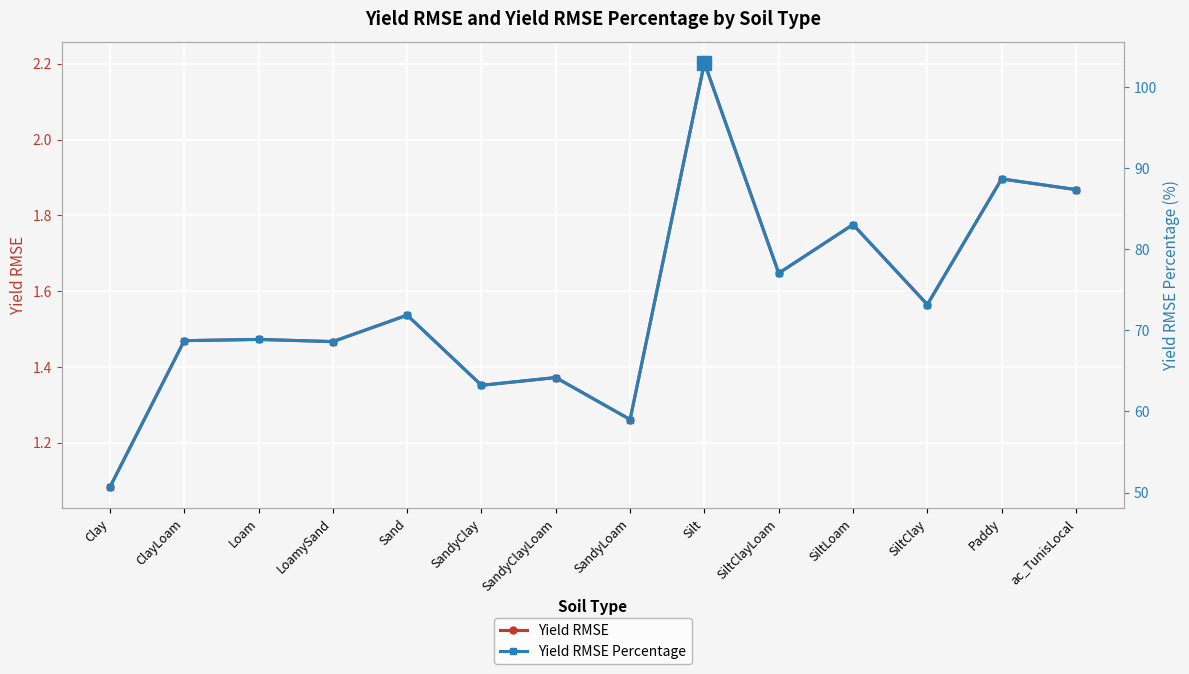

What is the label of the 14th point from the right?

Clay